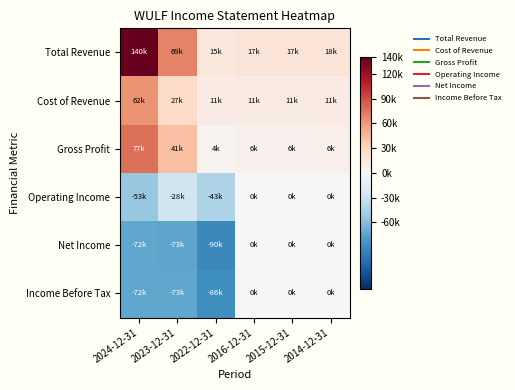

Between 2023-12-31 and 2022-12-31, which is larger?

2023-12-31